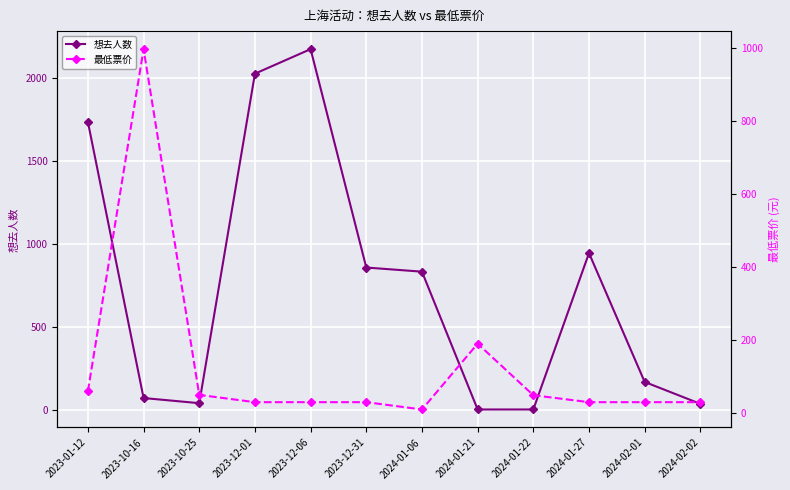

What is the difference between the 想去人数 values at 2023-12-31 and 2024-02-02?

822